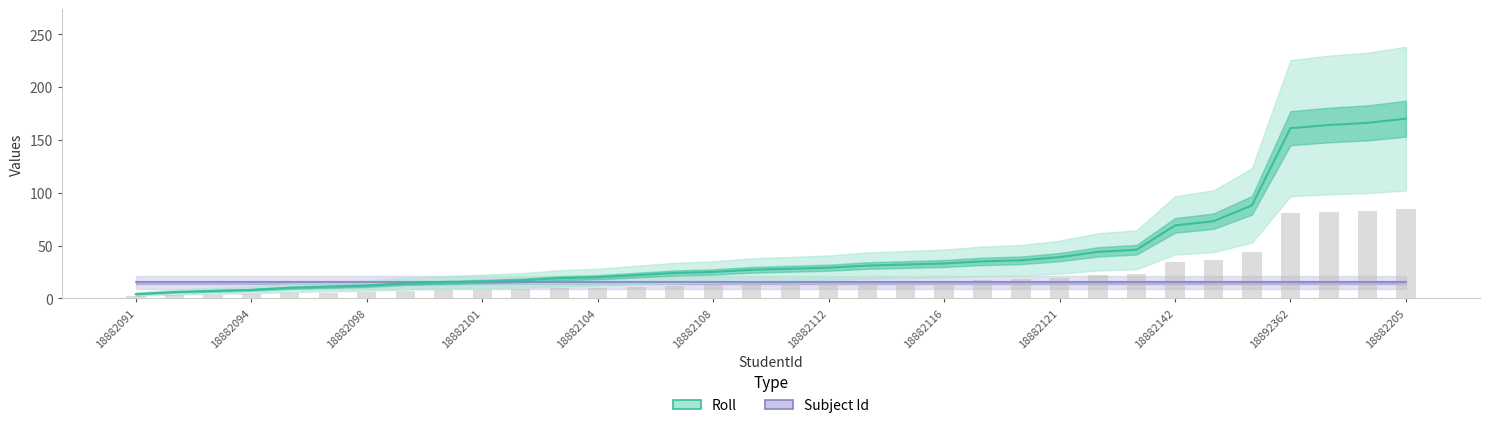

Is it true that Subject Id equals 15 at 18882108?

True